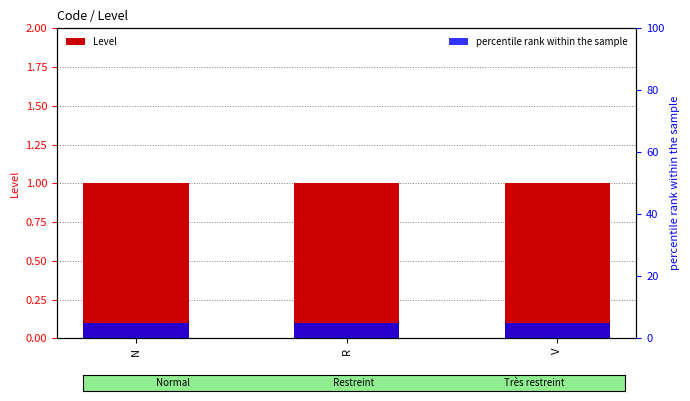

At which category does the chart reach its peak across all series?

N